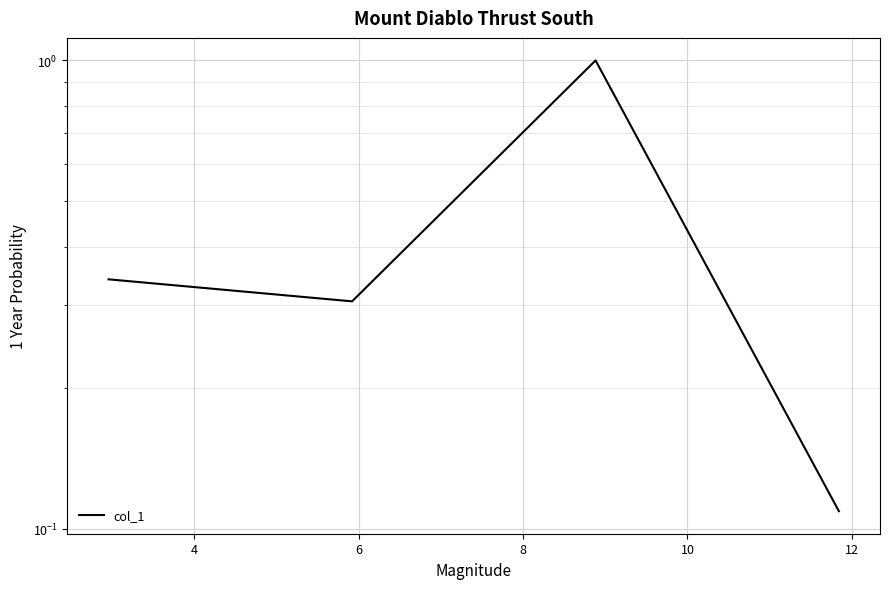

What is the difference between the values at 2 and 8?

0.2